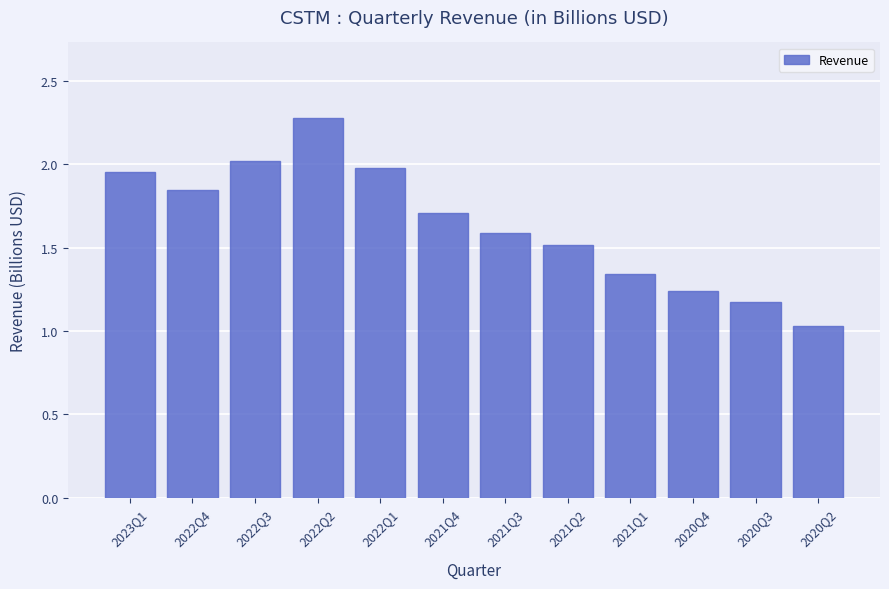

Which has a higher value, 2022Q3 or 2020Q2?

2022Q3